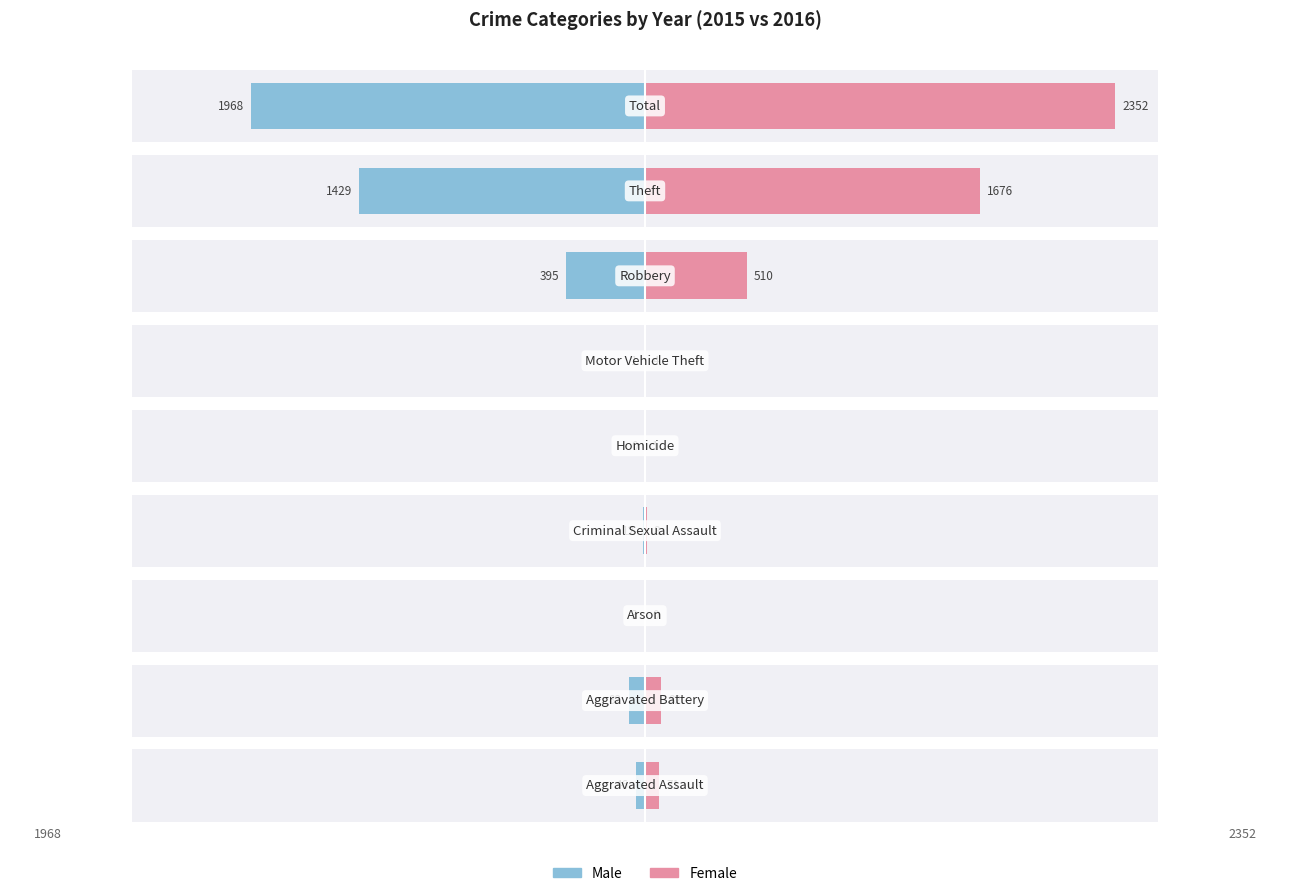

How many categories are shown in the chart?

9